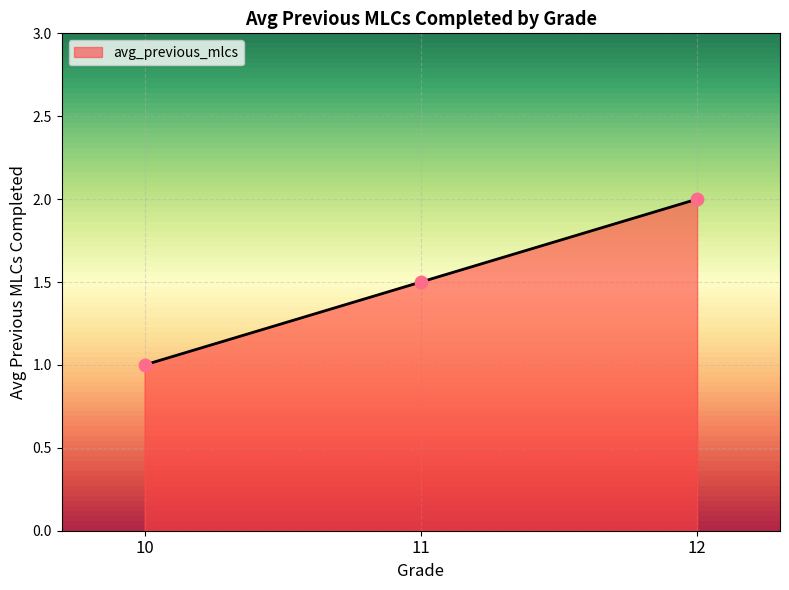

What is the change in value from 10 to 12?

+1.0